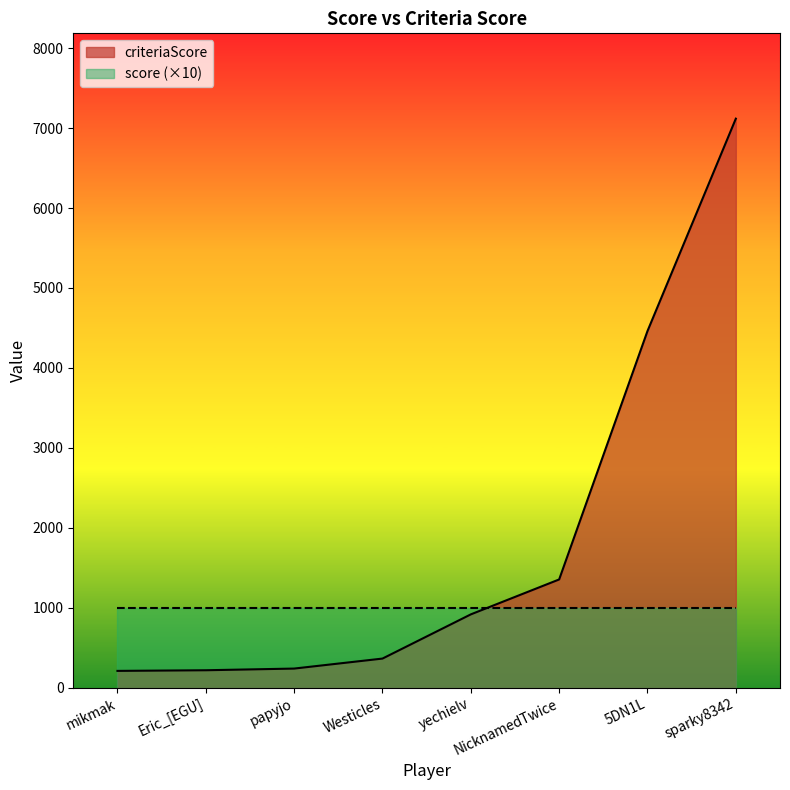

Does the chart display data point markers on the line(s)?

No